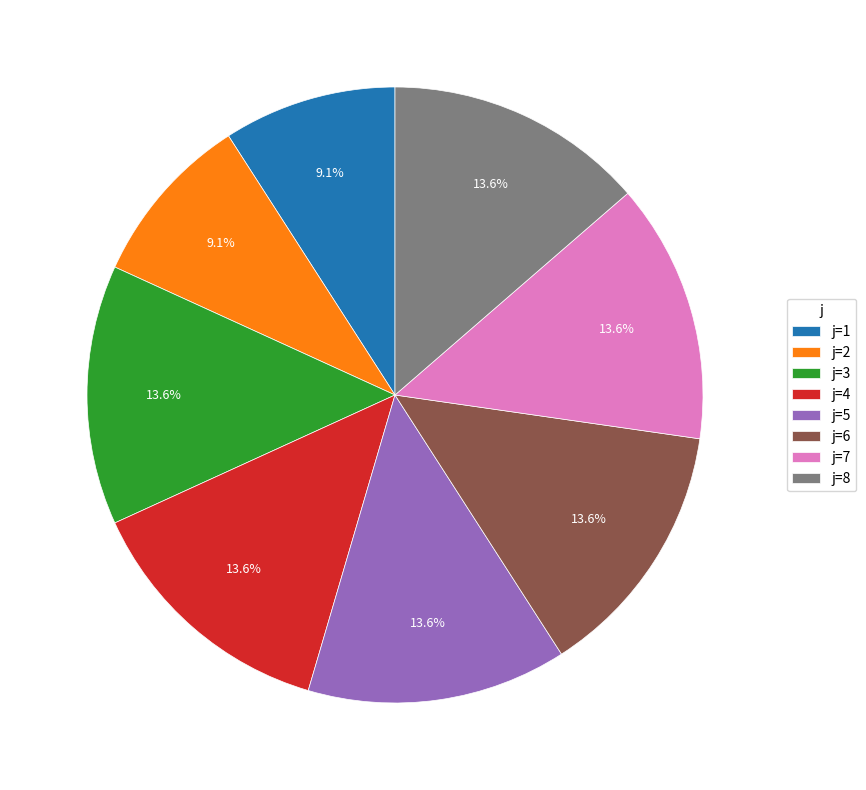

What portion of the pie excludes j=4?

86.4%